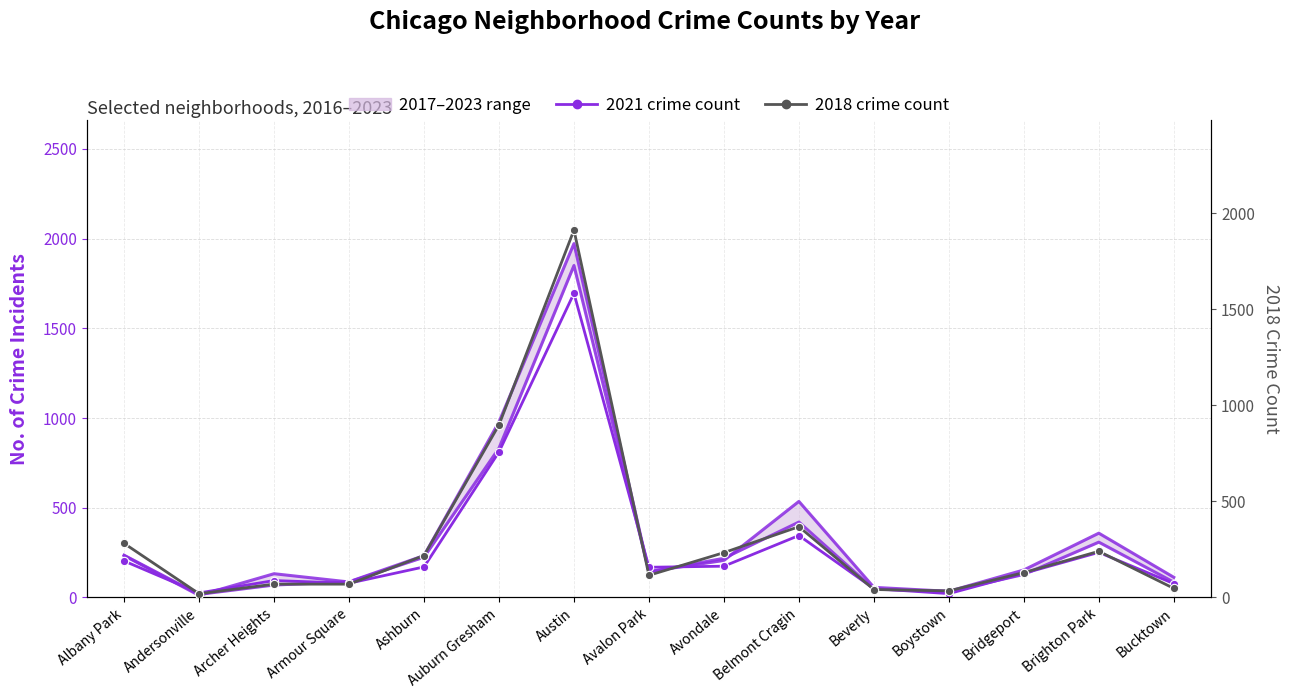

What is the average value of the 2023 (lower bound) series?

331